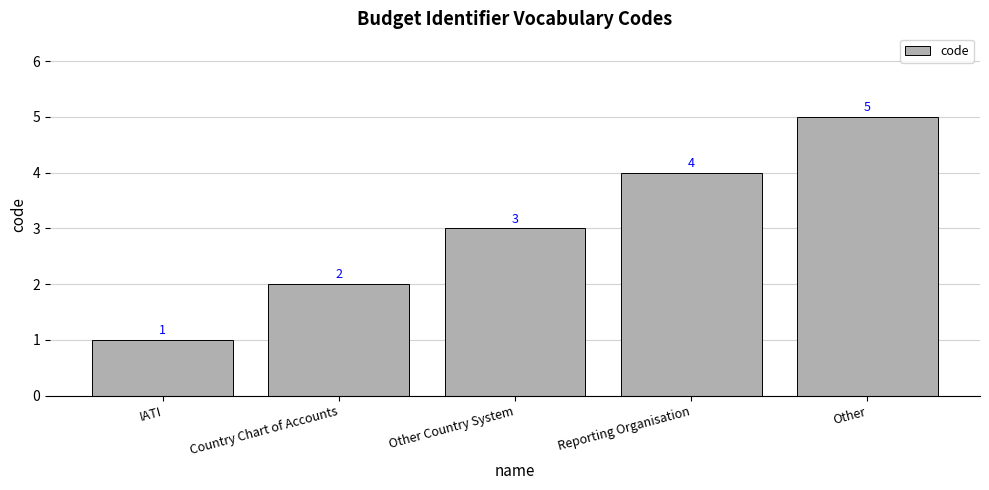

True or false: the data shows 3 at Other Country System.

True